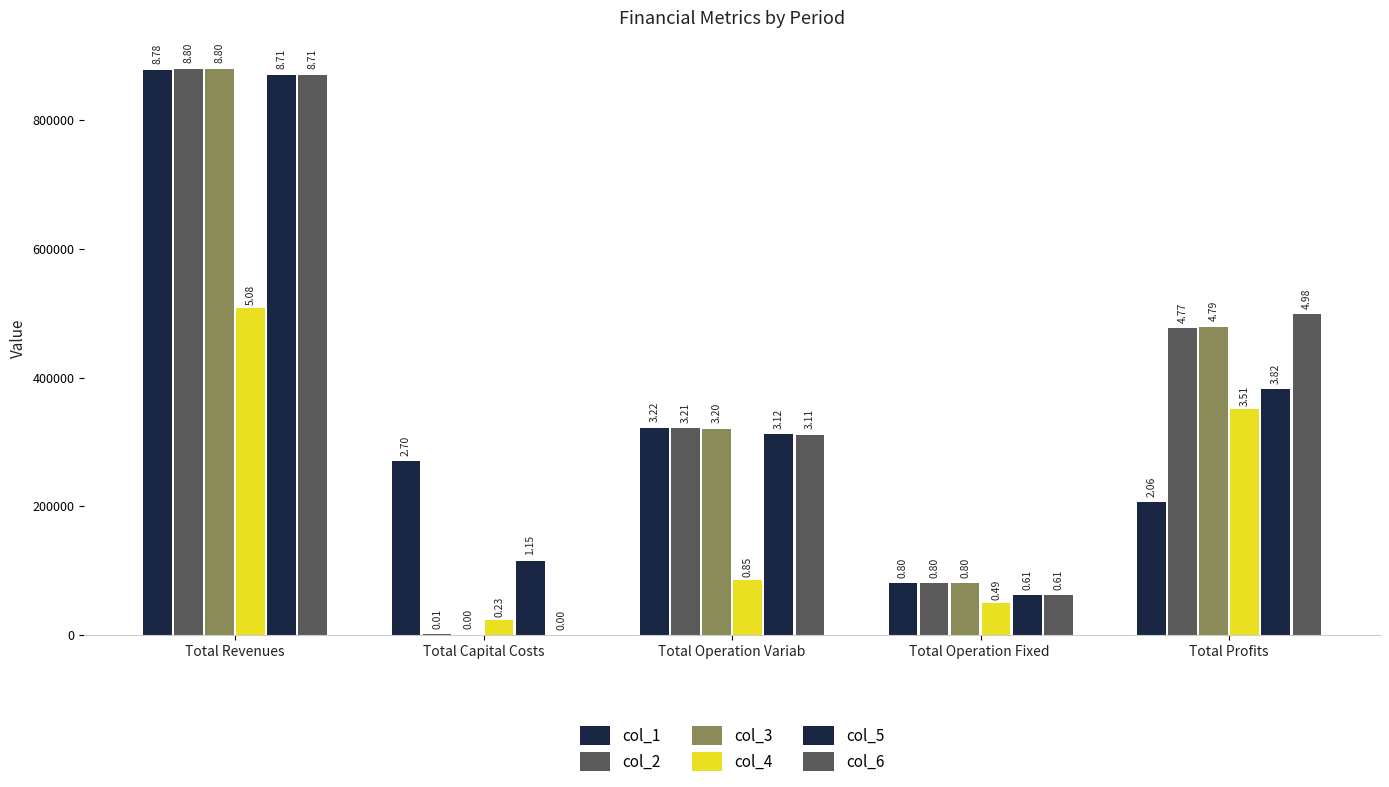

Where is col_6 nearest to the value 435340?

Total Profits